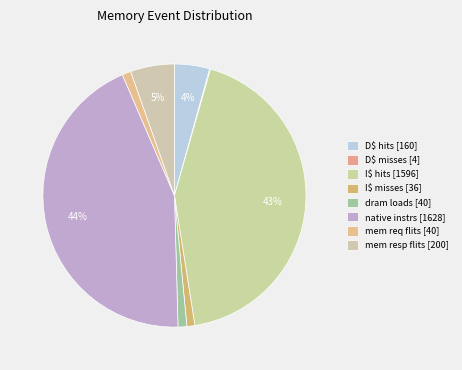

To the nearest percent, what is the difference between the largest and smallest slice percentages?

44%